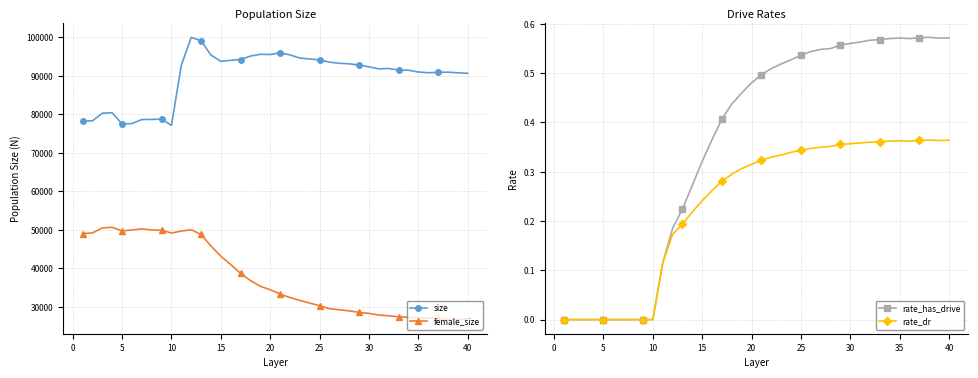

Is it true that rate_has_drive equals 0.3 at 35?

False